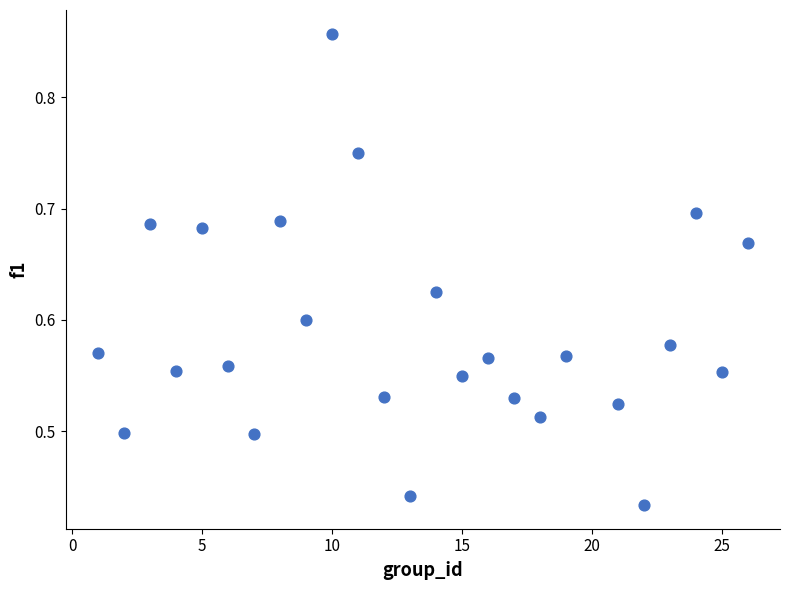

What is the range of X values (max minus min)?

25.0